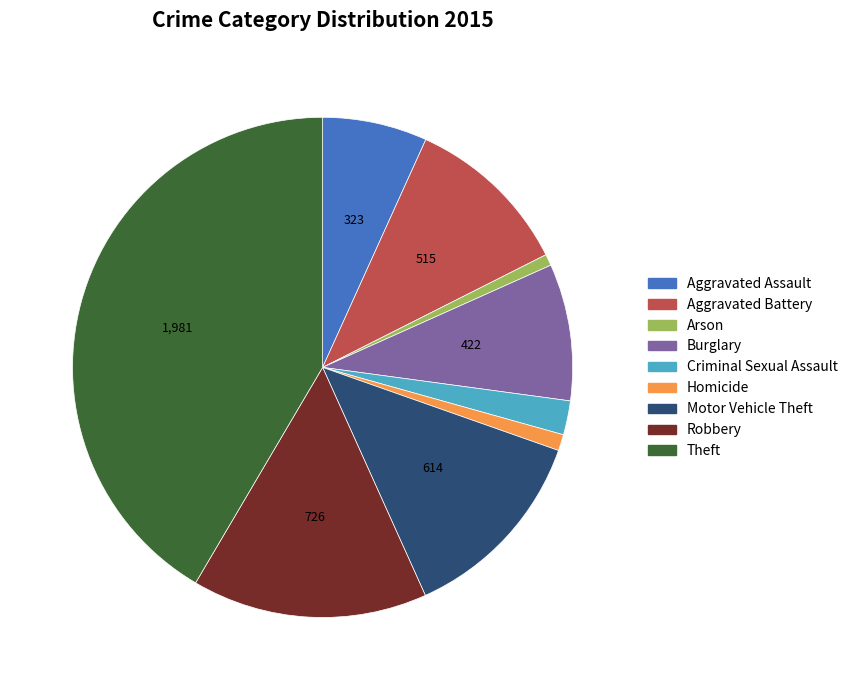

How many segments does this pie chart have?

9